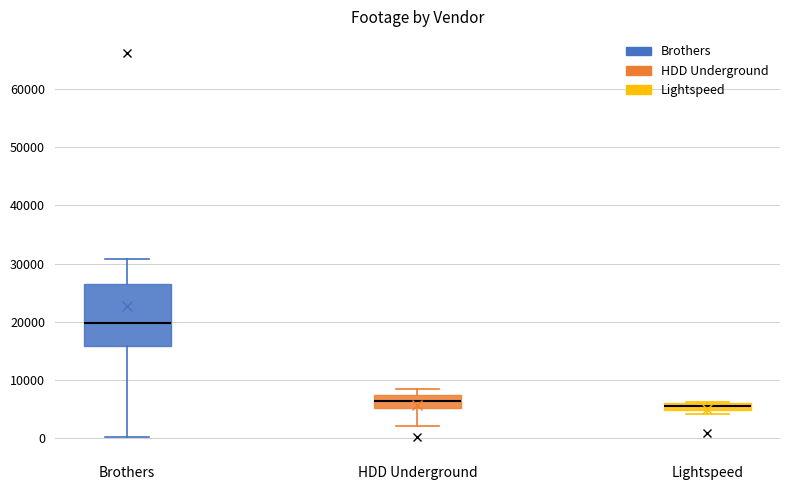

Where does the upper whisker of the box for Brothers end on the y-axis? The values are not printed on the chart, so give them approximately, as read against the axis.

31000